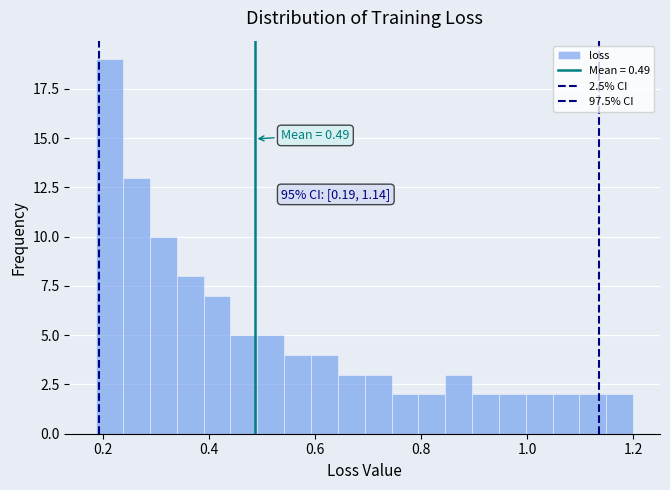

Around what value on the x-axis is the tallest bar? Give the approximate position of its centre, as read against the axis.

0.22